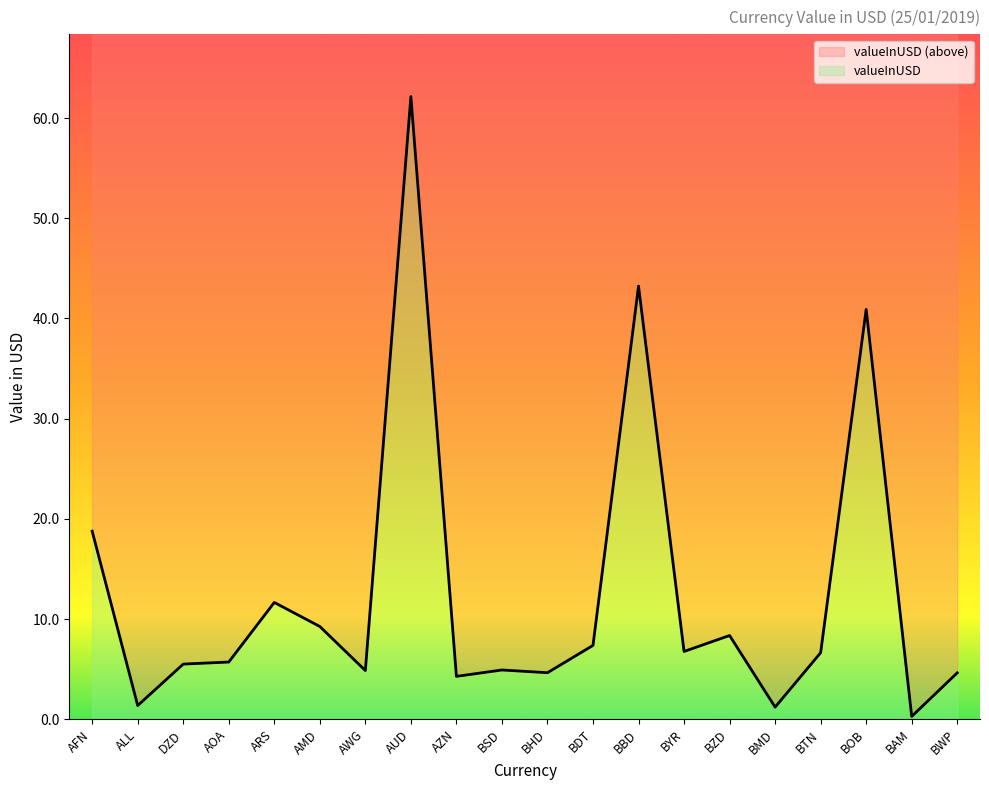

Rank the categories by value from lowest to highest.

BAM, BMD, ALL, AZN, BWP, BHD, AWG, BSD, DZD, AOA, BTN, BYR, BDT, BZD, AMD, ARS, AFN, BOB, BBD, AUD